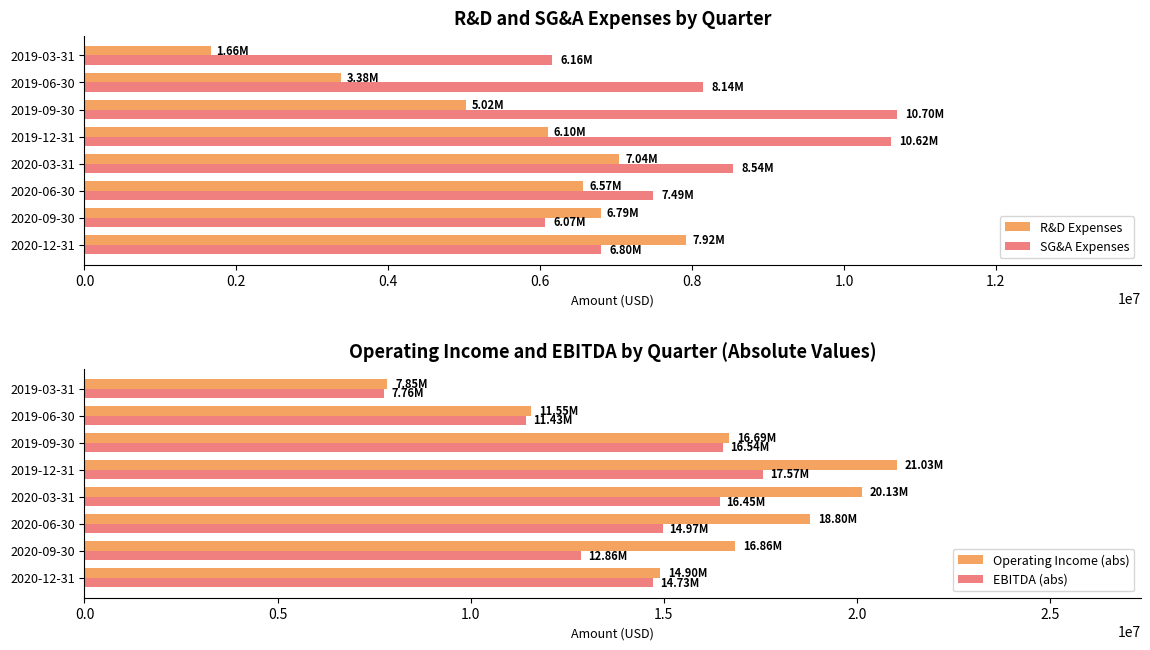

Reading left to right, list all the values displayed in this chart.

R&D Expenses: 7924400	6795000	6568600	7041300	6099600	5018200	3377900	1659600
SG&A Expenses: 6801600	6069800	7488100	8539100	10617100	10696100	8143700	6158100
Operating Income (abs): 14902400	16855200	18795600	20130500	21034600	16686100	11549000	7845100
EBITDA (abs): 14726000	12864800	14970000	16450000	17567300	16544600	11431500	7764300